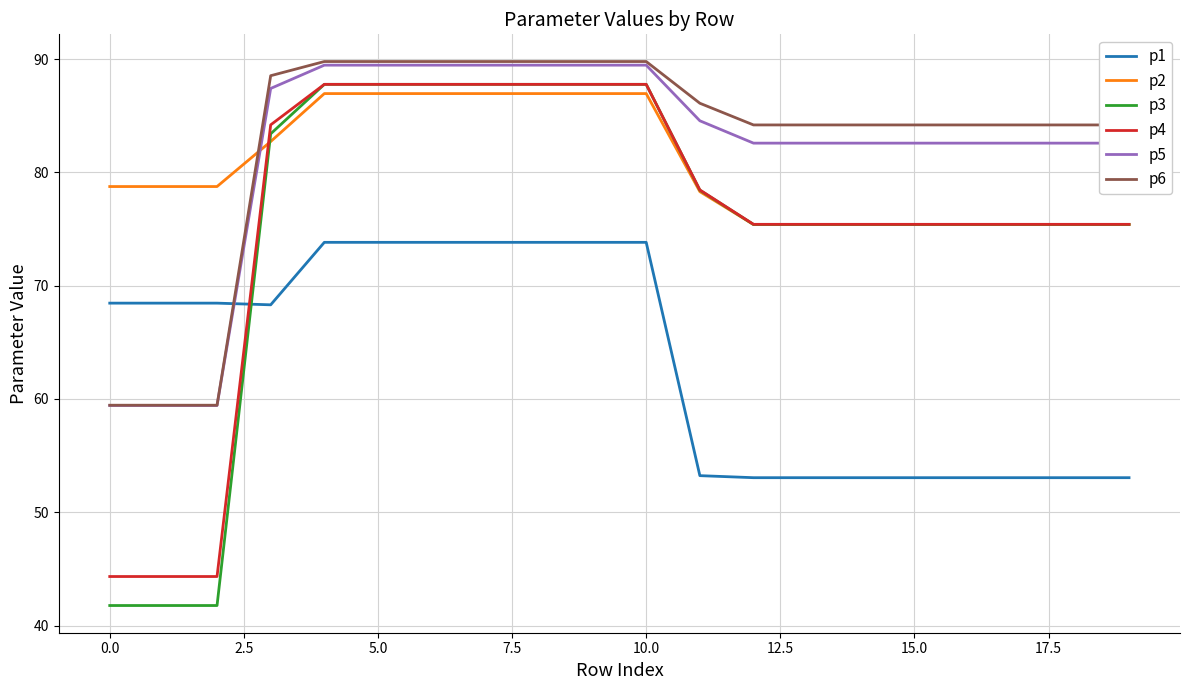

What is the minimum value shown in the chart?

41.8